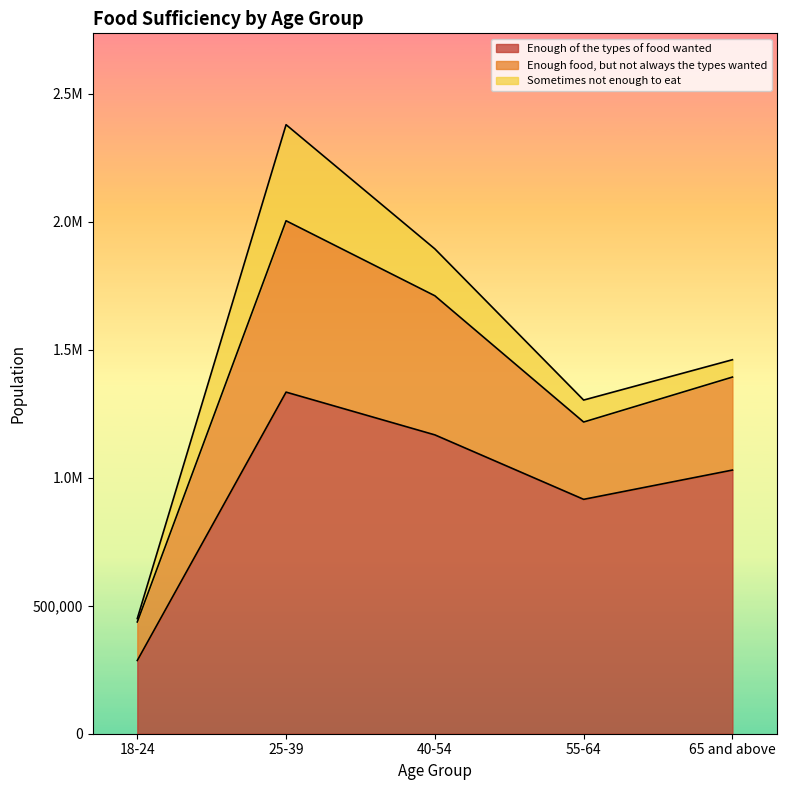

Where is the first local maximum for Enough food, but not always the types wanted?

25-39